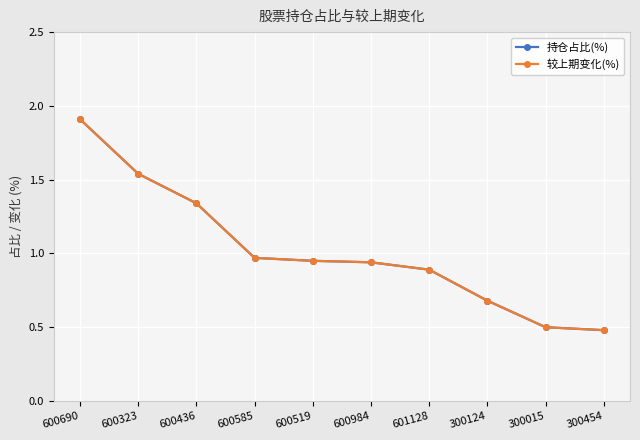

What is the difference between the 持仓占比(%) values at 600436 and 300015?

0.8